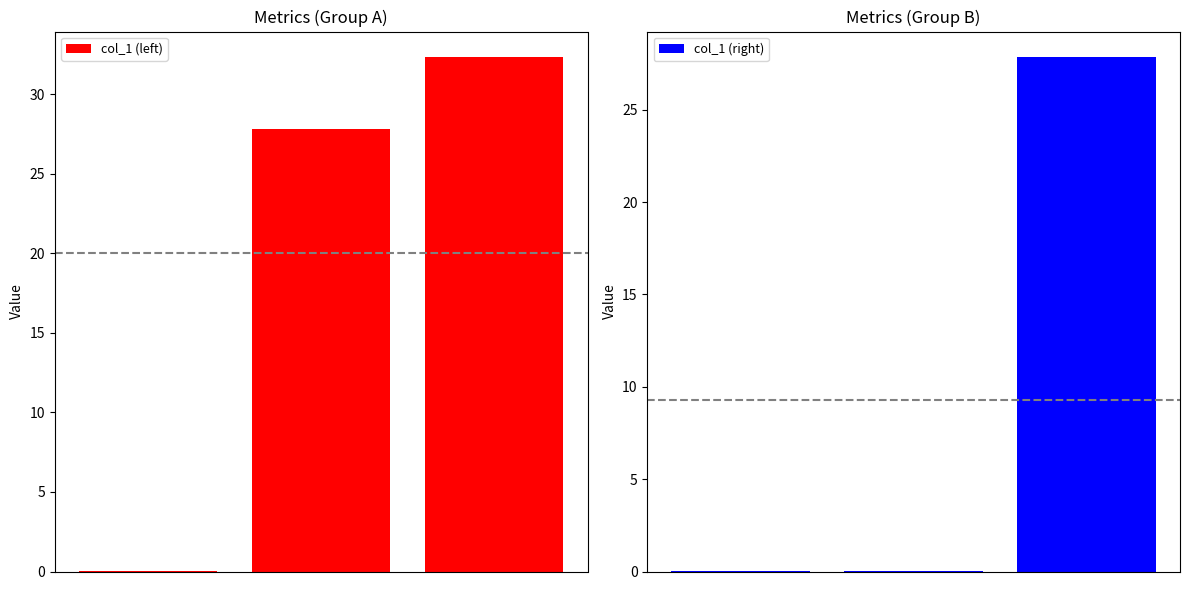

How many distinct data groups are displayed?

2